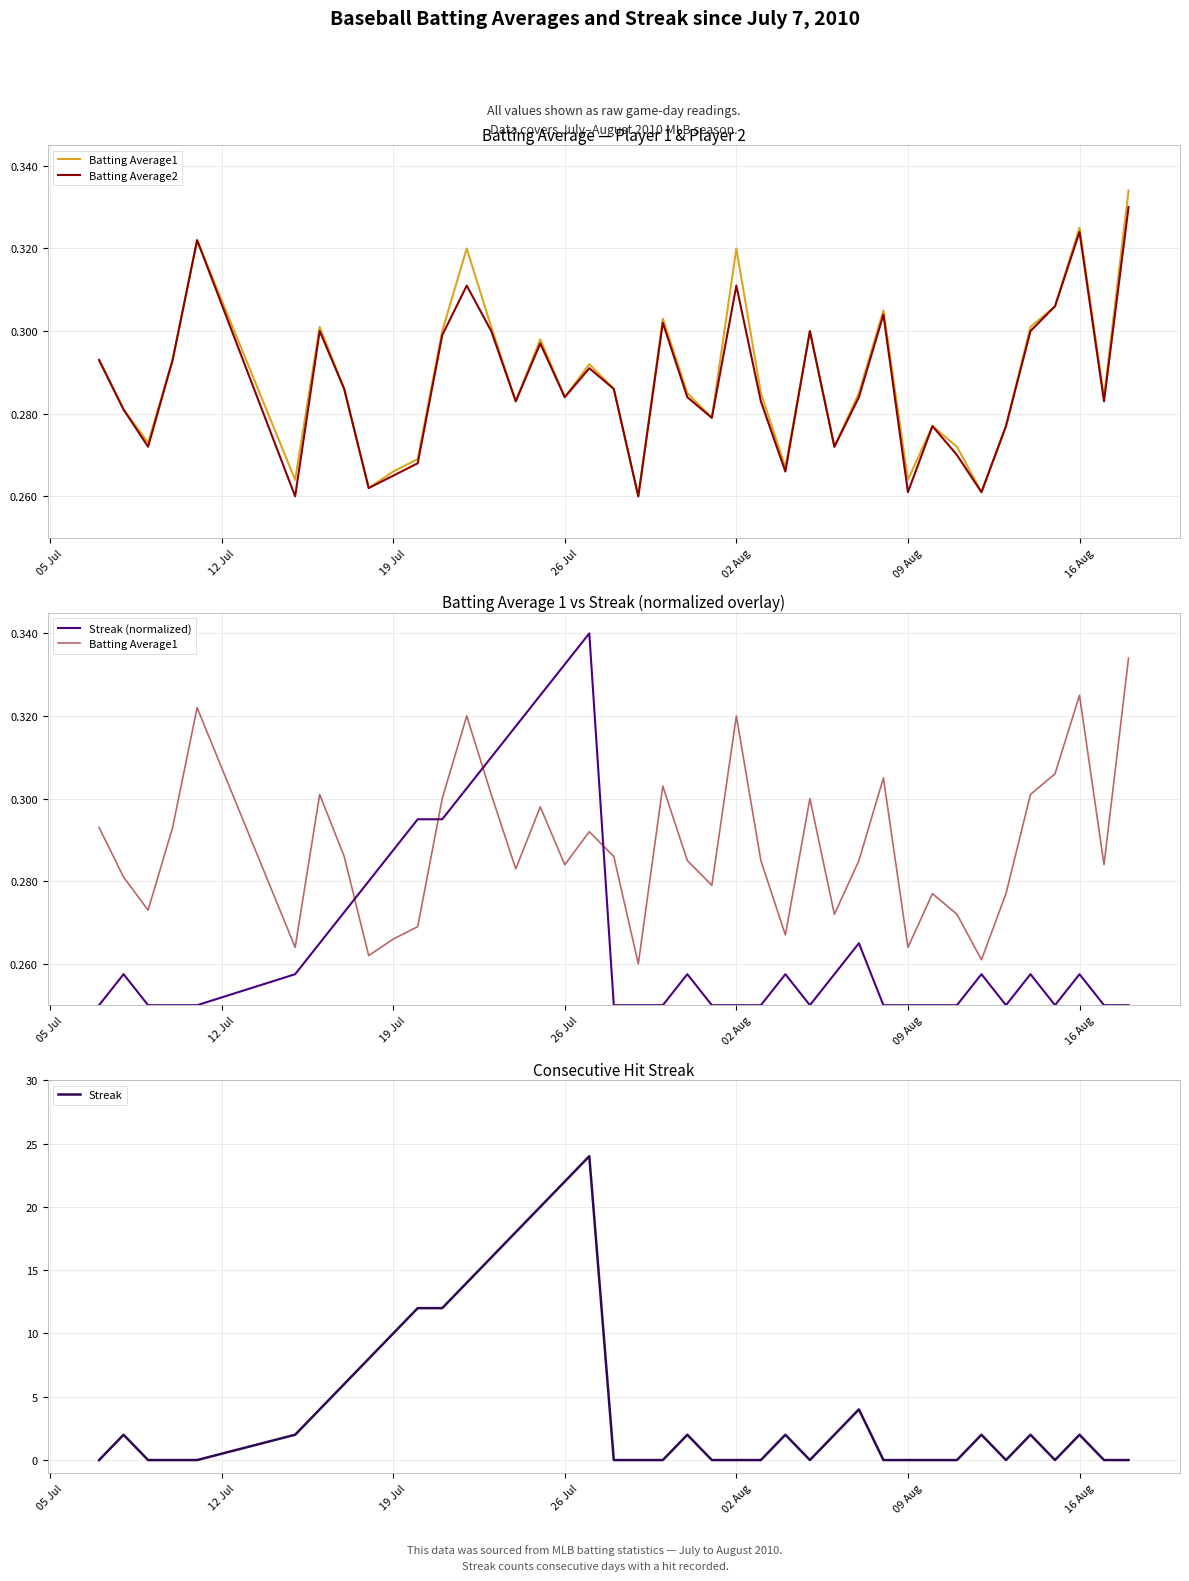

What is the highest value of the Streak series?

24